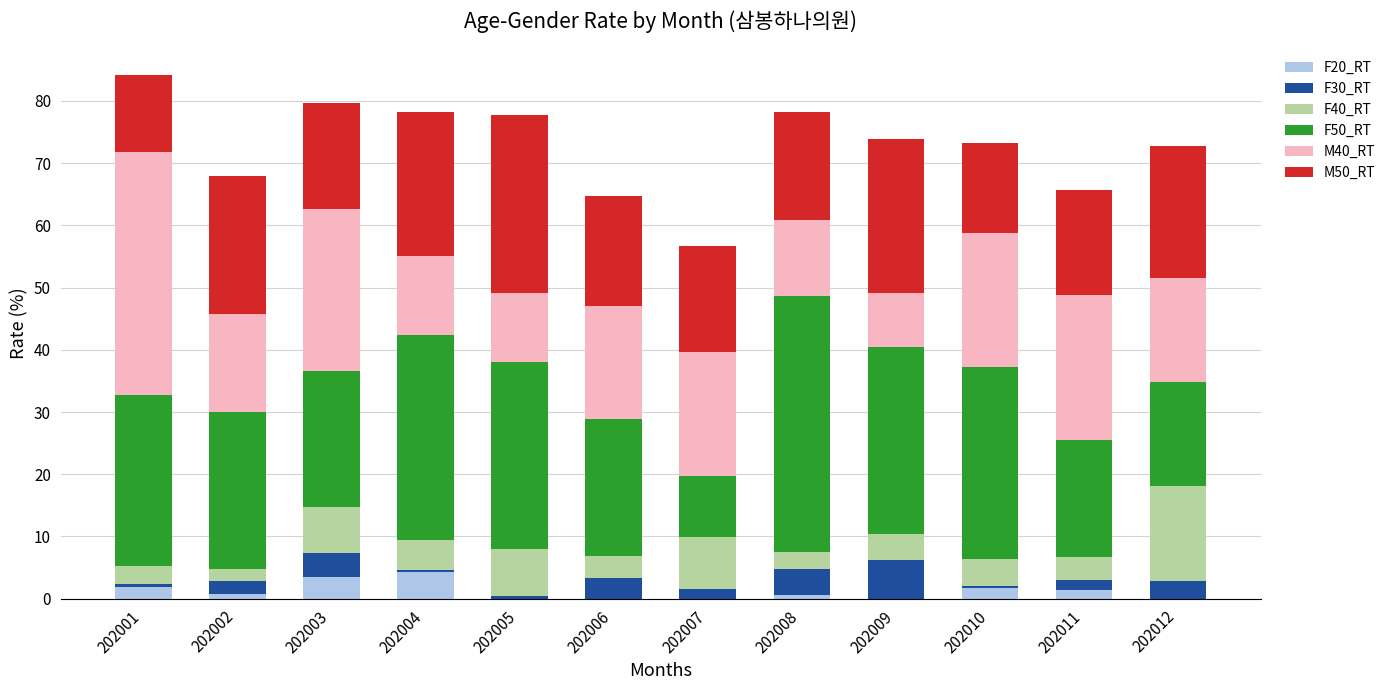

What is the total value across all series at 202004?

78.2